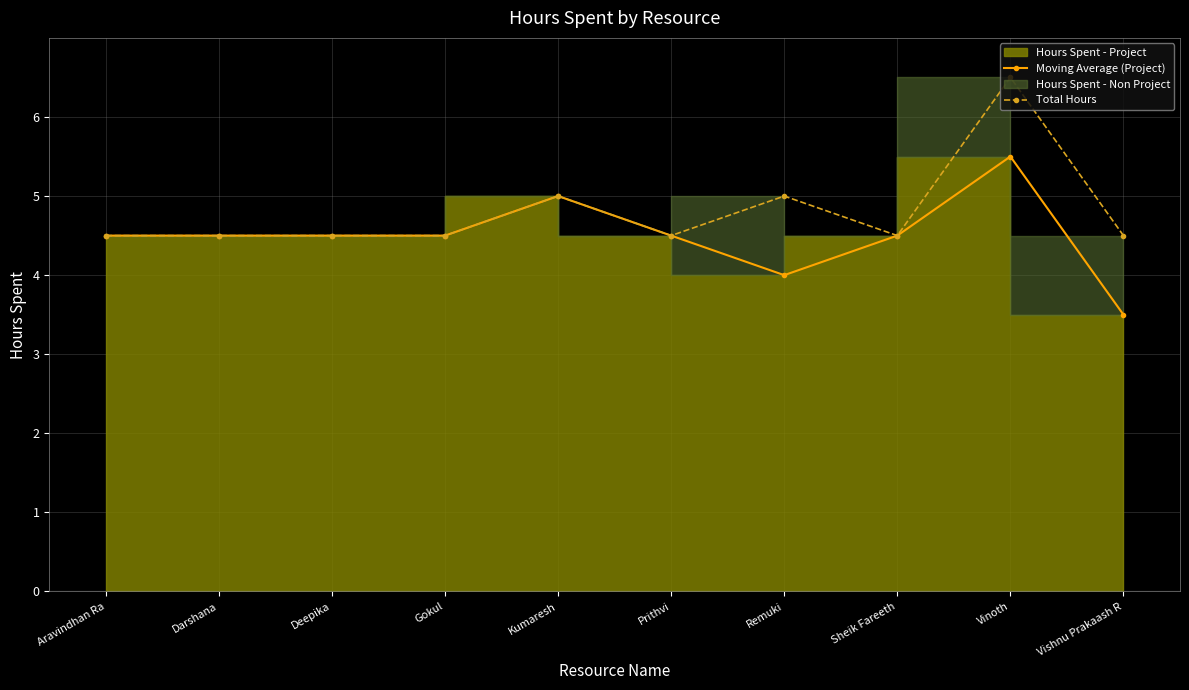

The value of Total Hours at Prithvi is 4.5. True or false?

True